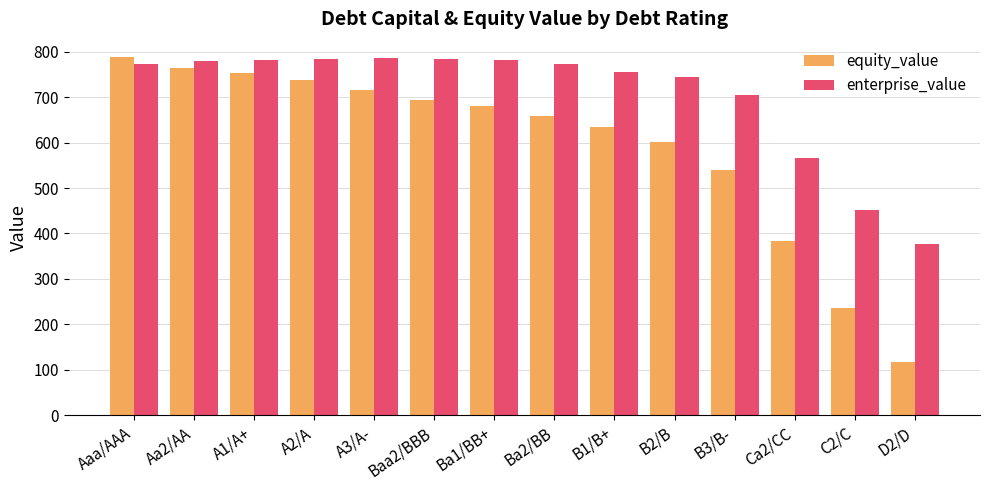

Which series has the largest range (max minus min)?

equity_value